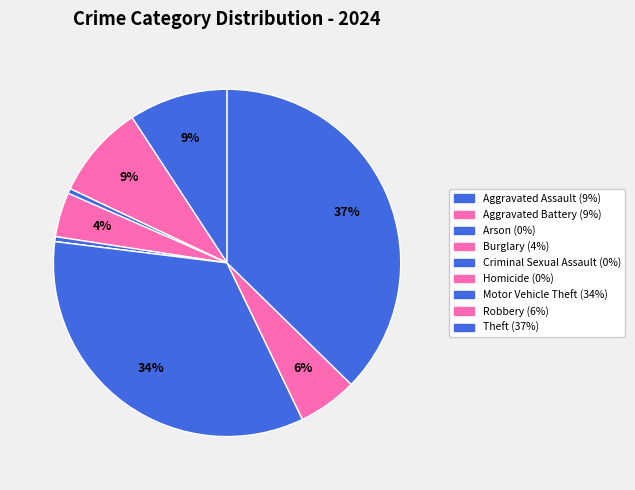

Rank the categories by value from highest to lowest.

Theft, Motor Vehicle Theft, Aggravated Assault, Aggravated Battery, Robbery, Burglary, Arson, Criminal Sexual Assault, Homicide